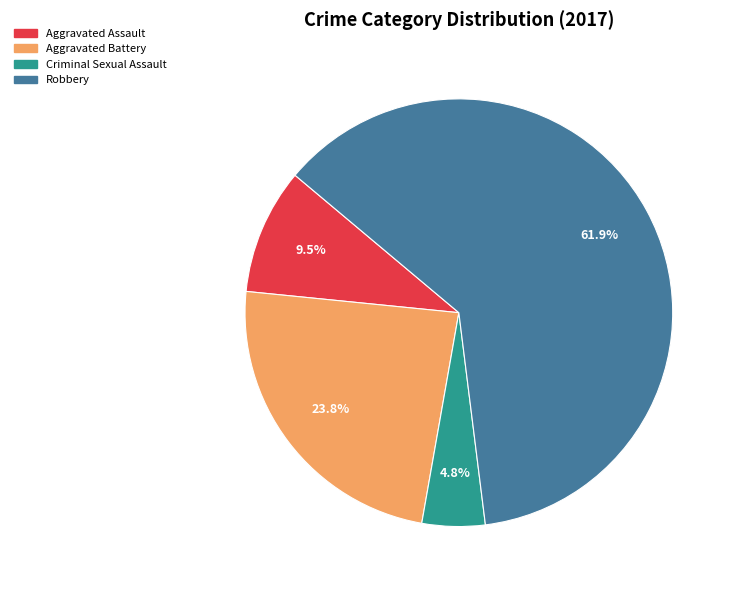

Which category has the smallest portion of the pie?

Criminal Sexual Assault